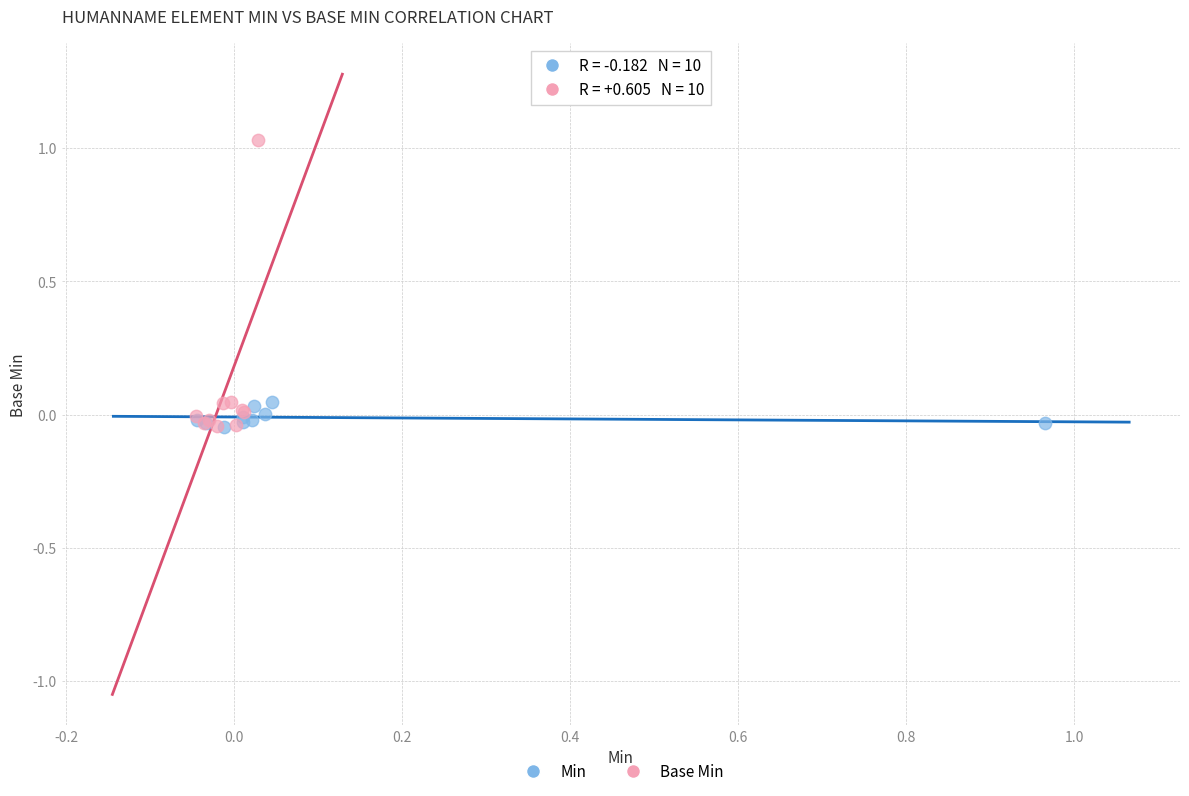

What are all the series names shown in the legend?

Min, Base Min